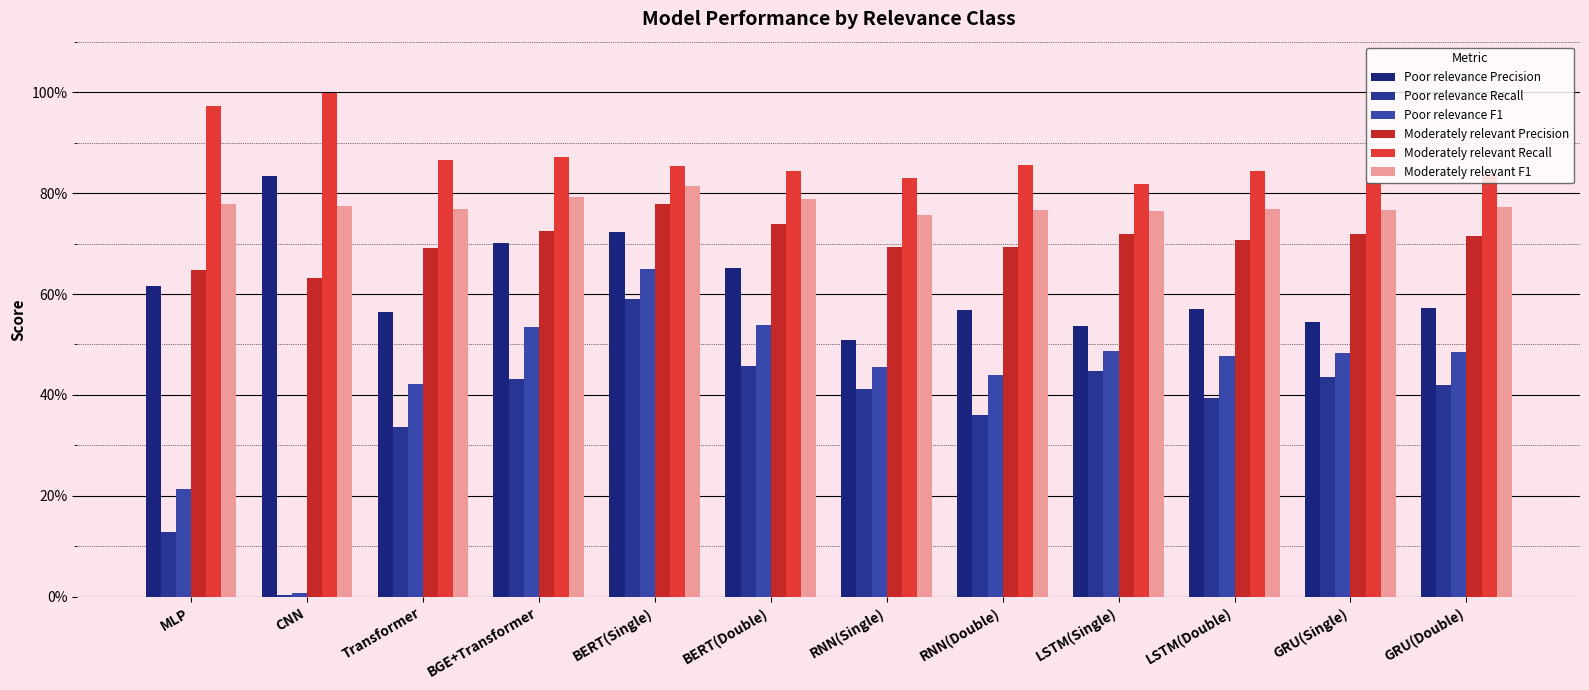

What is the maximum value shown in the chart?

1.0